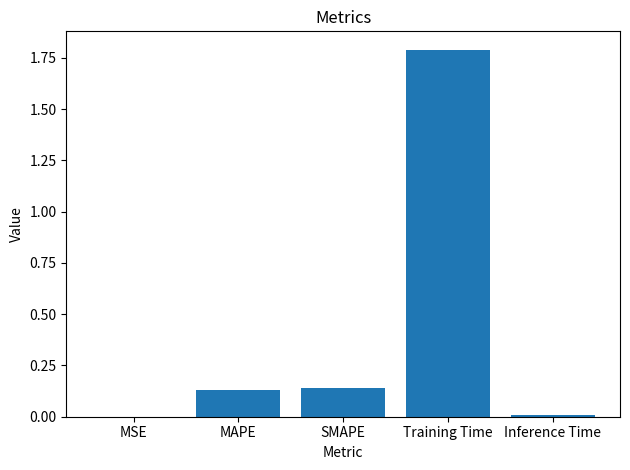

Which has a higher value, MSE or SMAPE?

SMAPE